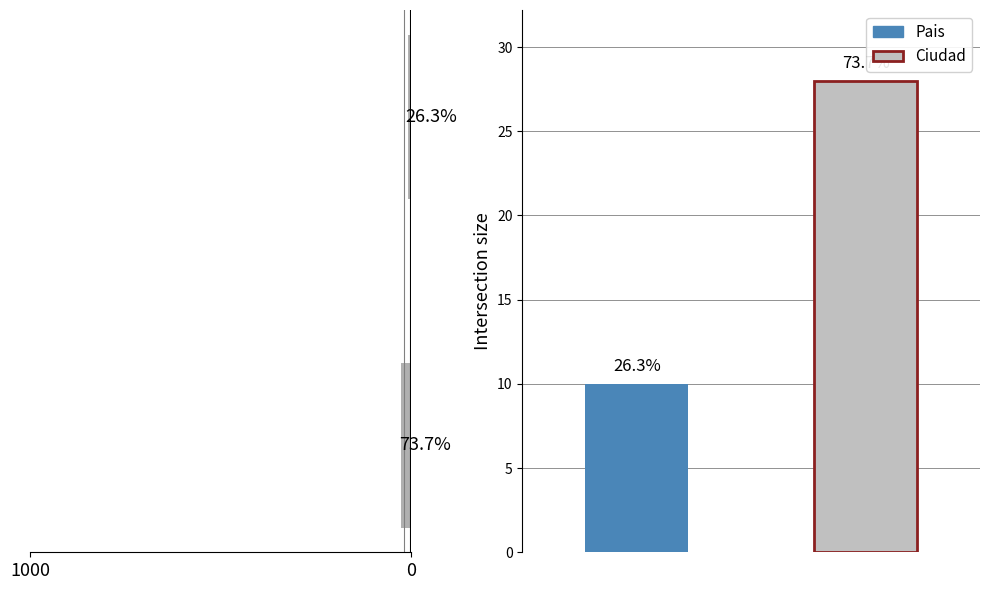

Approximately how many times larger is the value at 0 compared to 1000?

2.8